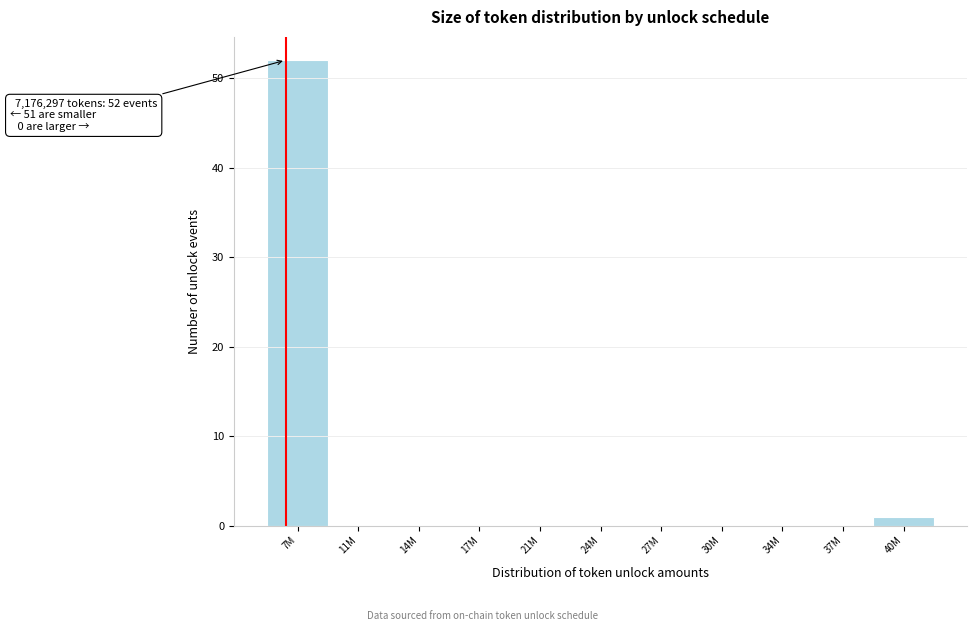

At which category does the chart reach its peak across all series?

7M